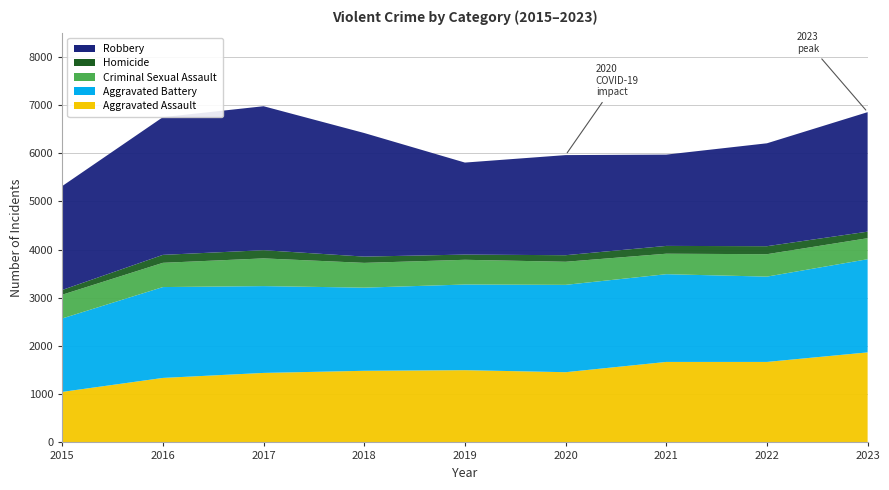

Reading left to right, what are all the values shown in this chart?

Aggravated Assault: 1048	1338	1442	1486	1499	1457	1670	1670	1868
Aggravated Battery: 1524	1885	1801	1725	1777	1812	1820	1770	1933
Criminal Sexual Assault: 492	503	575	514	513	479	425	465	436
Homicide: 99	165	170	130	108	136	162	166	136
Robbery: 2155	2857	2987	2564	1909	2077	1894	2135	2479